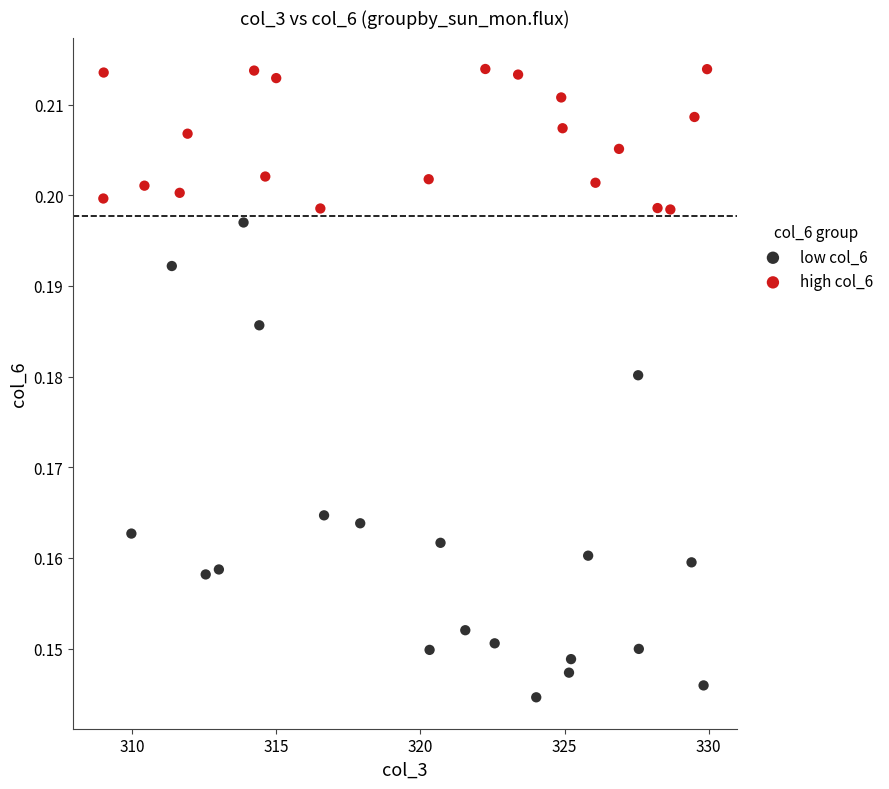

Which series reaches the minimum Y coordinate?

low col_6